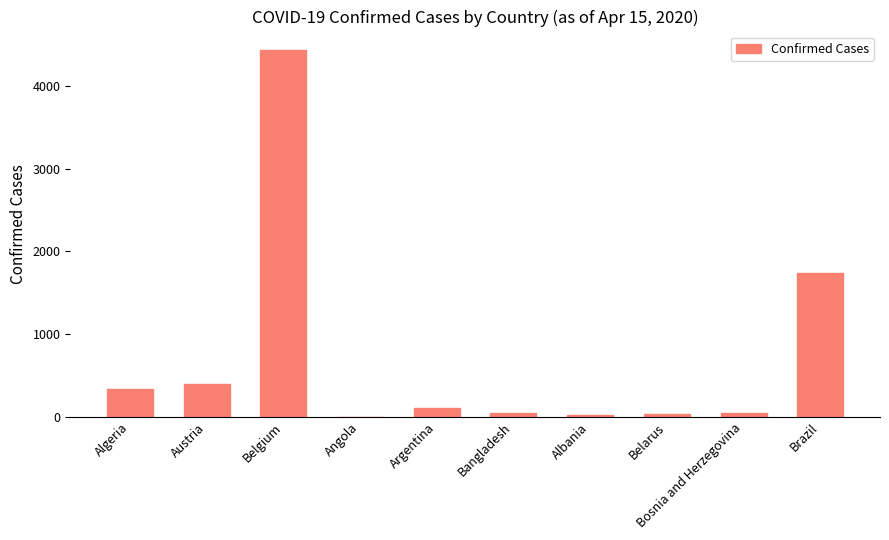

The chart shows a value of 564 at Brazil. True or false?

False